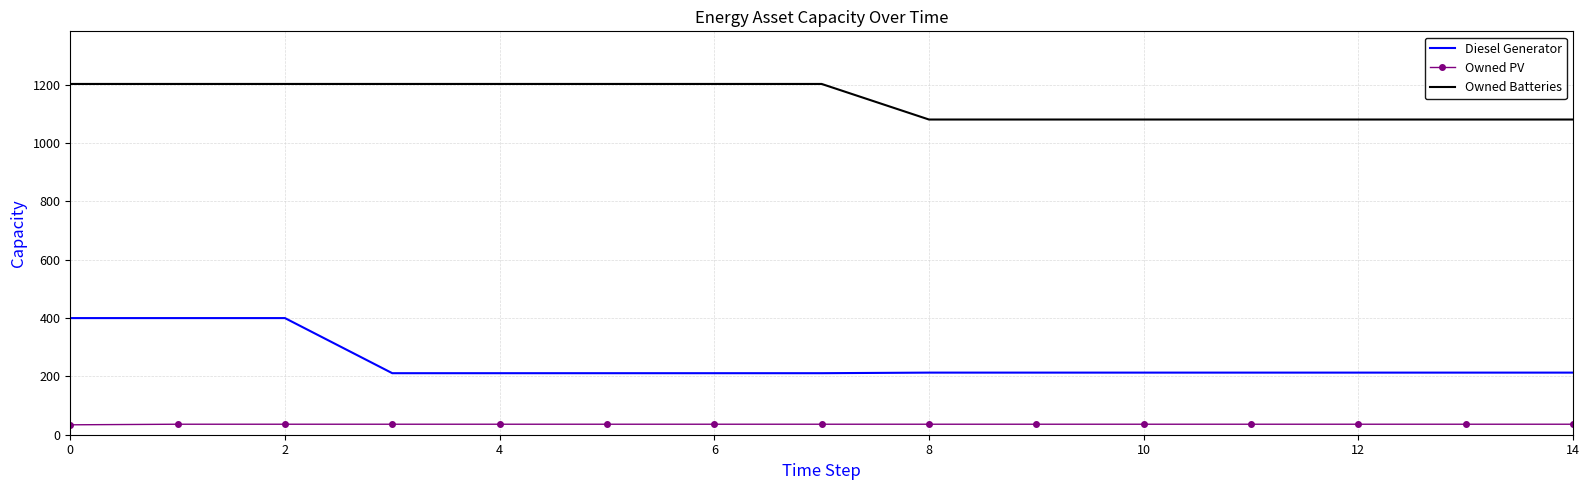

What is the difference between the maximum and minimum values in the Diesel Generator series?

189